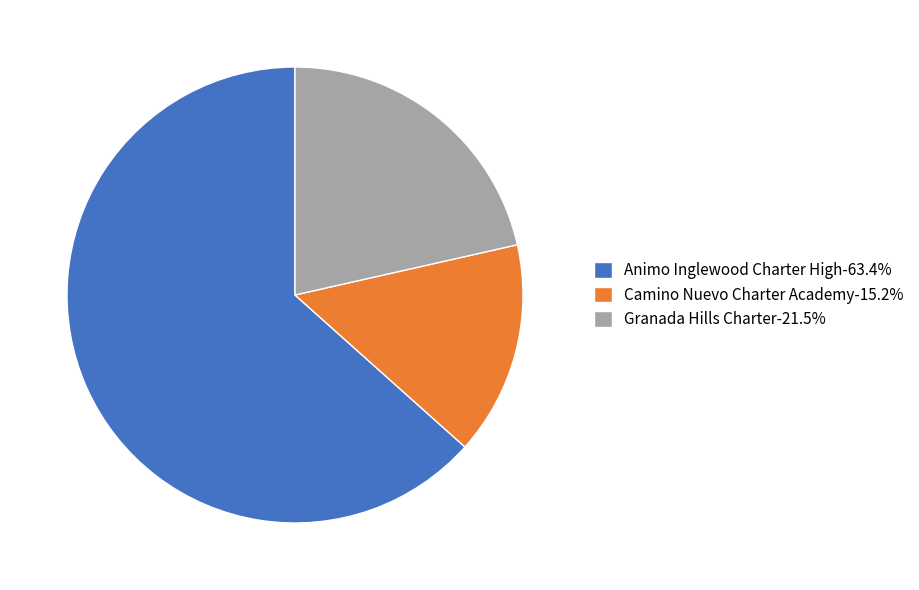

The Camino Nuevo Charter Academy slice represents 8% of the pie. True or false?

False